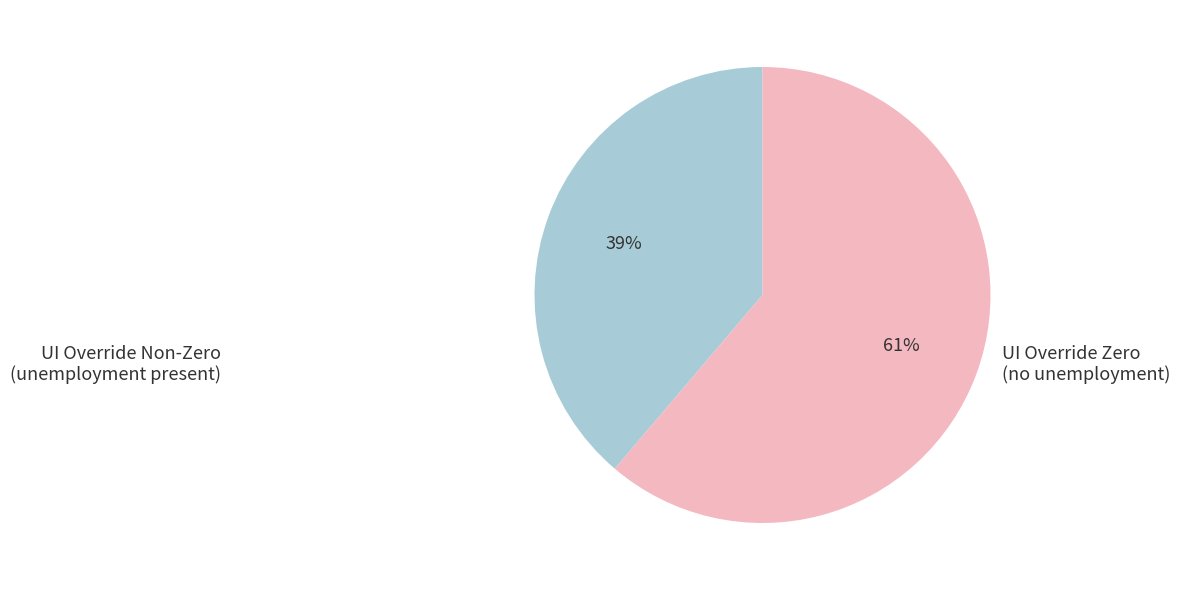

Does any single category account for the majority?

Yes